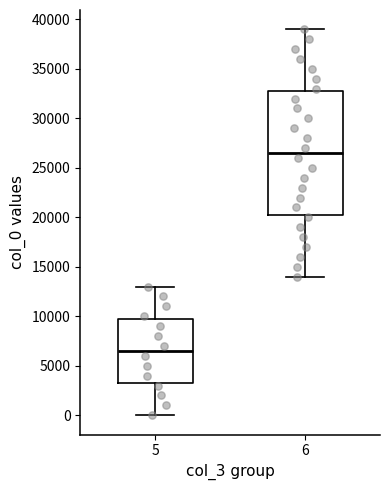

Reading left to right, transcribe this box plot: for each box, give where its median line is, the range the box spans, and where its two whiskers end, as read against the y-axis. The values are not printed on the chart, so give them approximately, as read against the axis.

5: median 6500, box 3500 to 10000, whiskers 0 to 13000
6: median 26500, box 20500 to 33000, whiskers 14000 to 39000